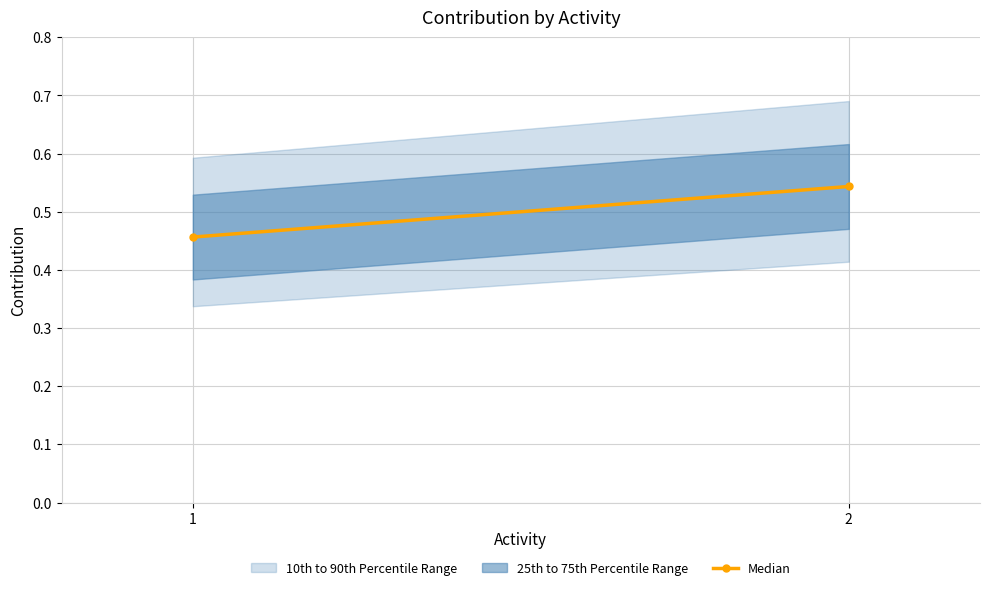

Which category has the highest value across all series?

2